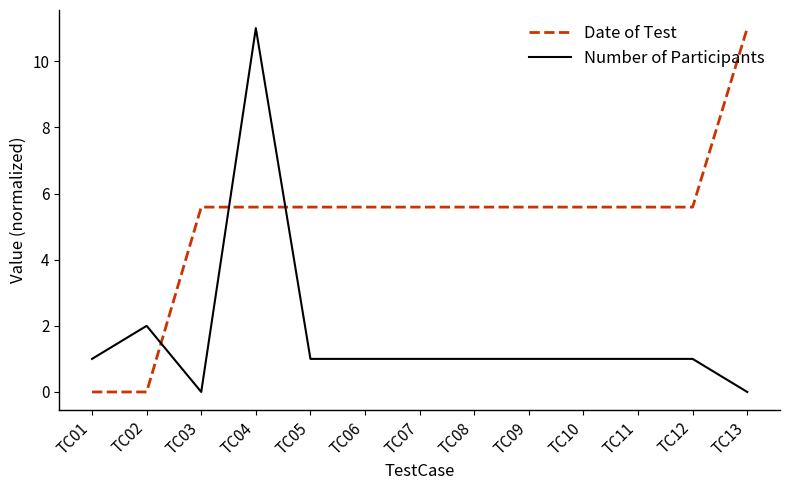

Rank the series by their average value, from highest to lowest.

Date of Test, Number of Participants